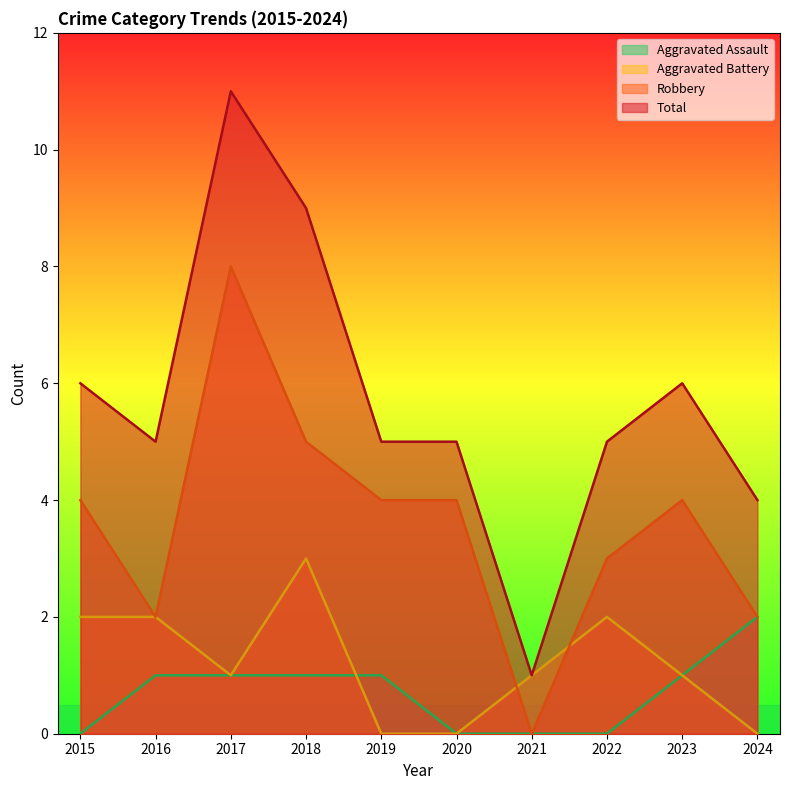

In Aggravated Battery, how many points are lower than both neighbors (excluding endpoints)?

1